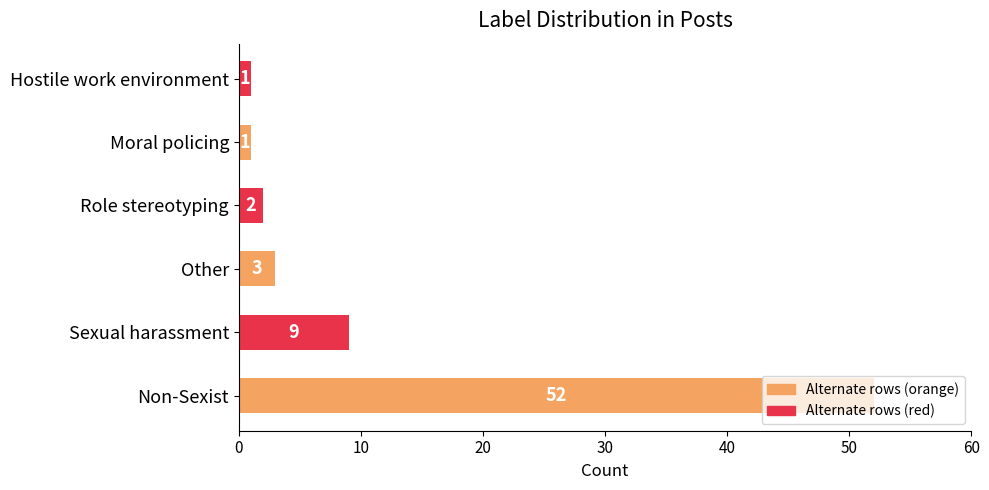

At which category does the chart reach its peak across all series?

Non-Sexist